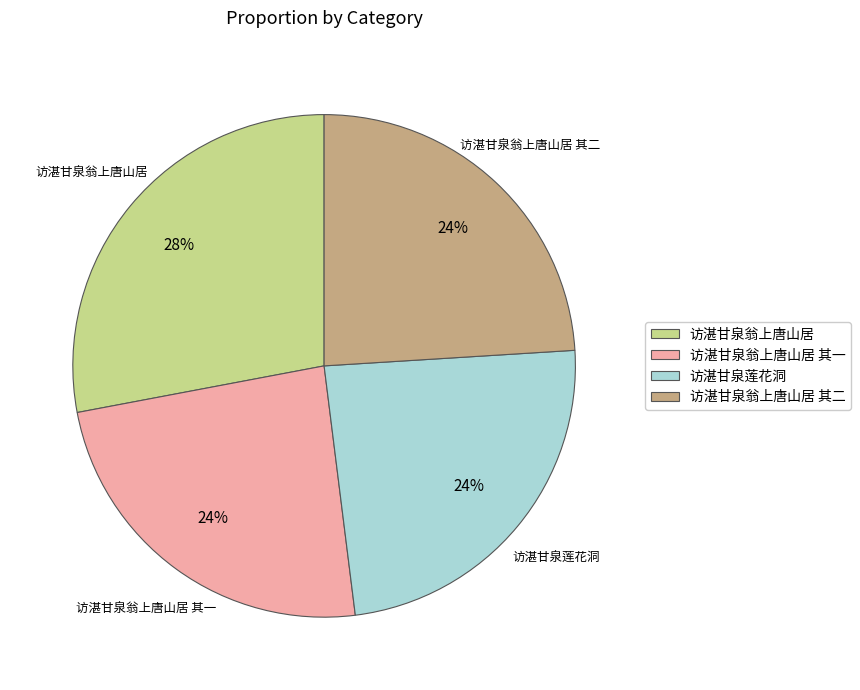

Does any single category account for the majority?

No